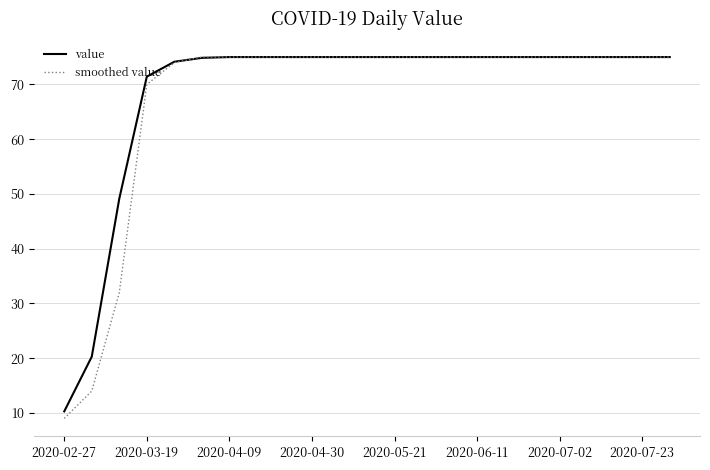

How many lines are shown in the chart?

2